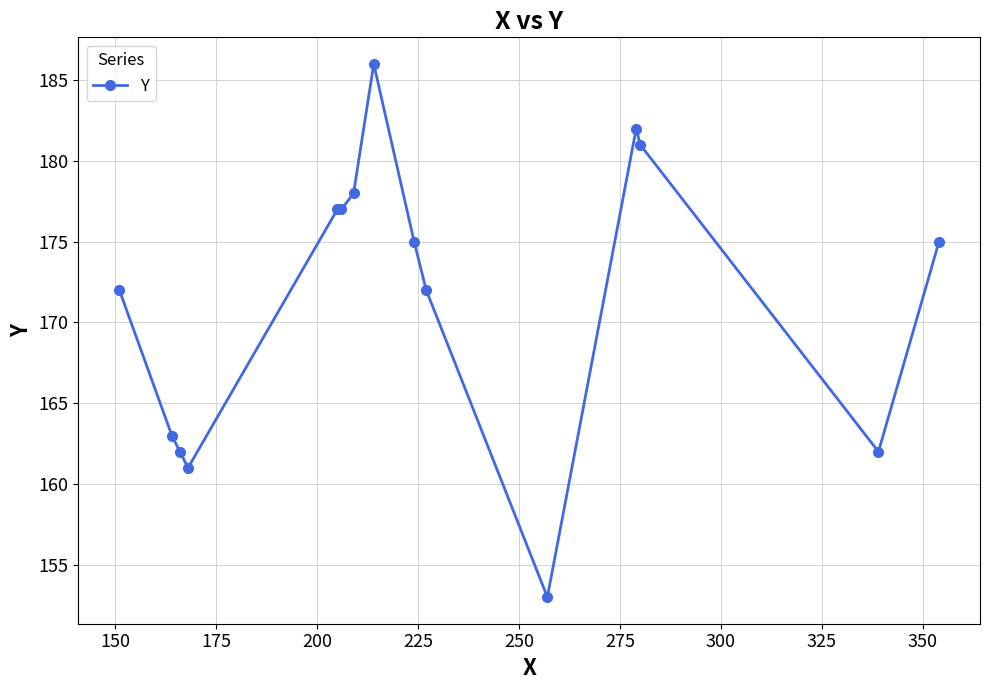

What is the smallest value displayed?

153